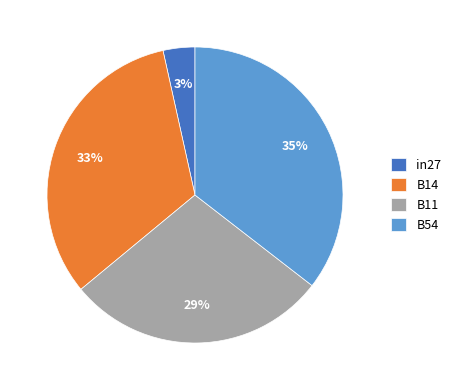

True or false: B11 accounts for 41% of the total.

False